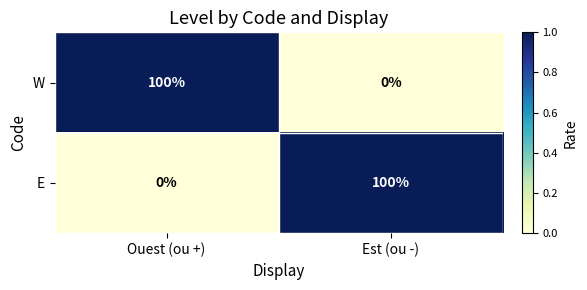

Reading left to right, list all the values displayed in this chart.

W: 100	0
E: 0	100